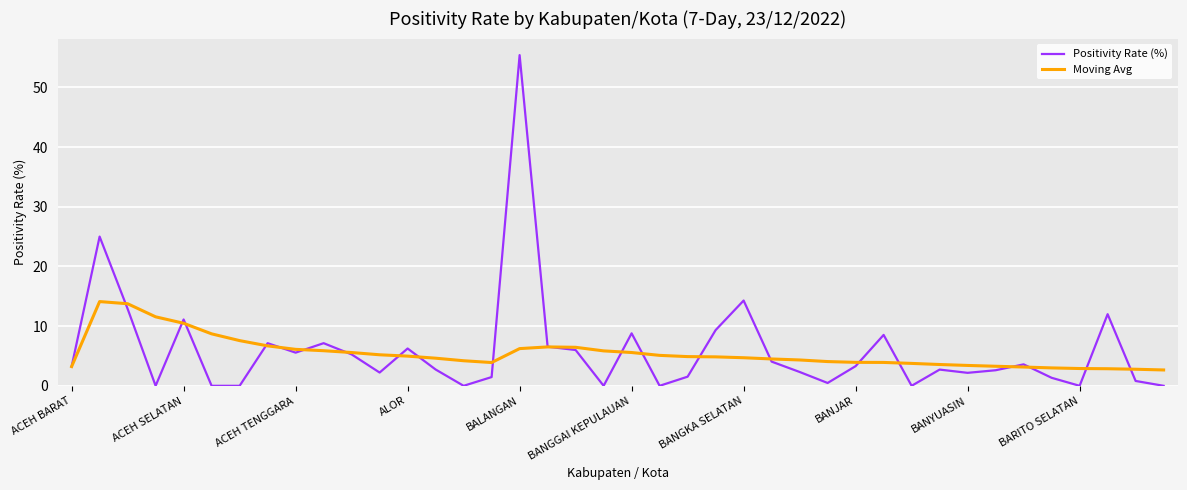

Which series has the widest spread of values?

Positivity Rate (%)